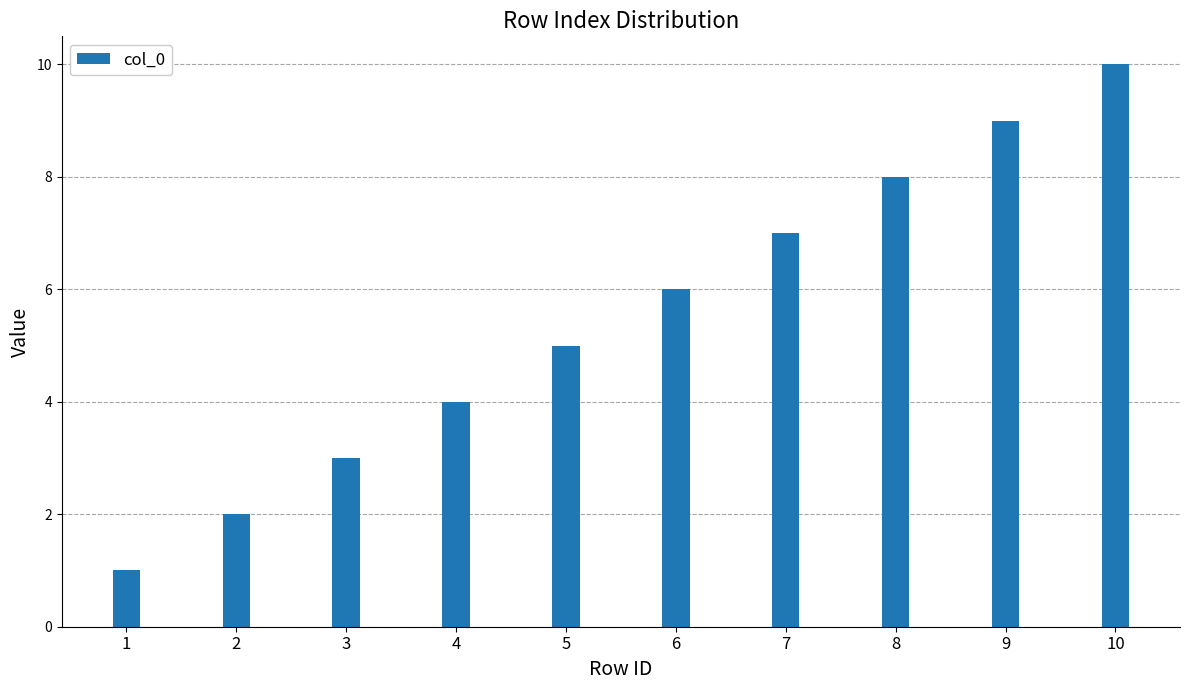

What is the smallest value displayed?

1